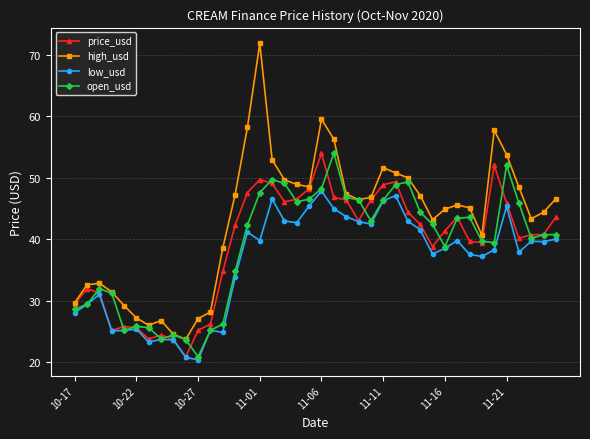

Which series has the largest range (max minus min)?

high_usd